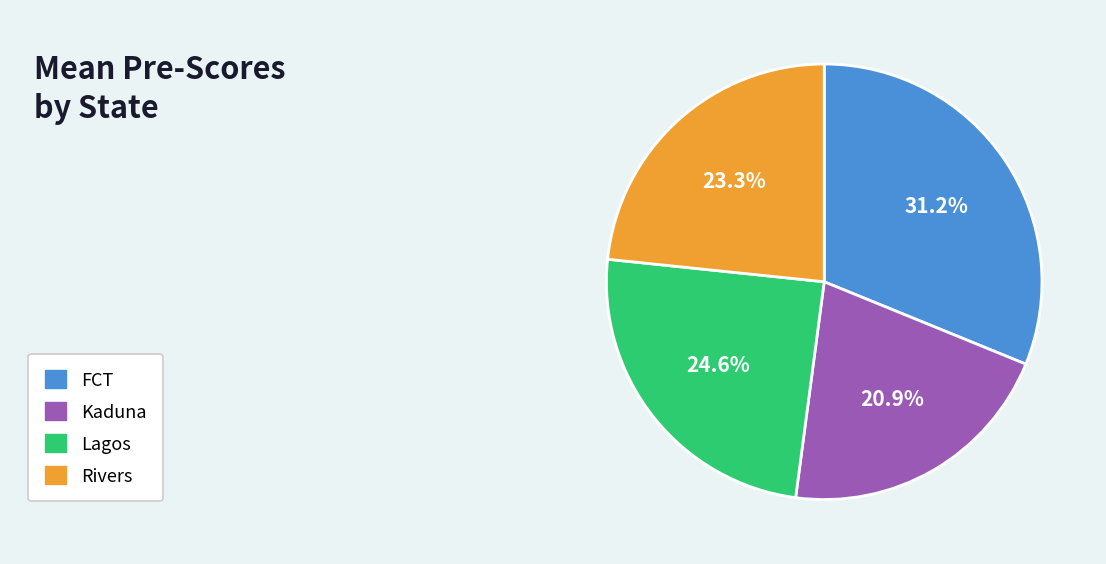

Does any single category account for the majority?

No